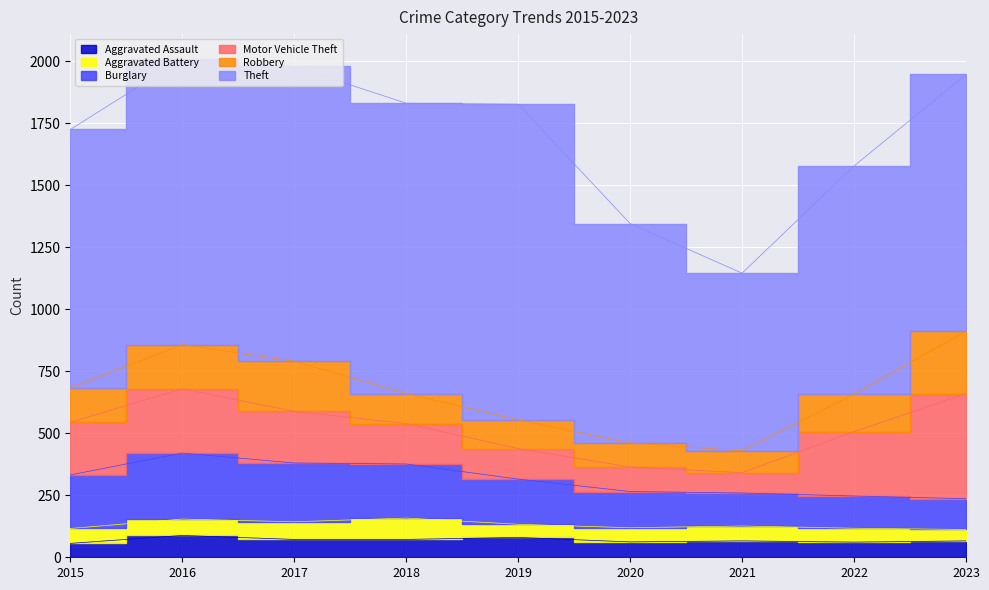

List the series in order of their peak value, highest first.

Theft, Motor Vehicle Theft, Burglary, Robbery, Aggravated Assault, Aggravated Battery